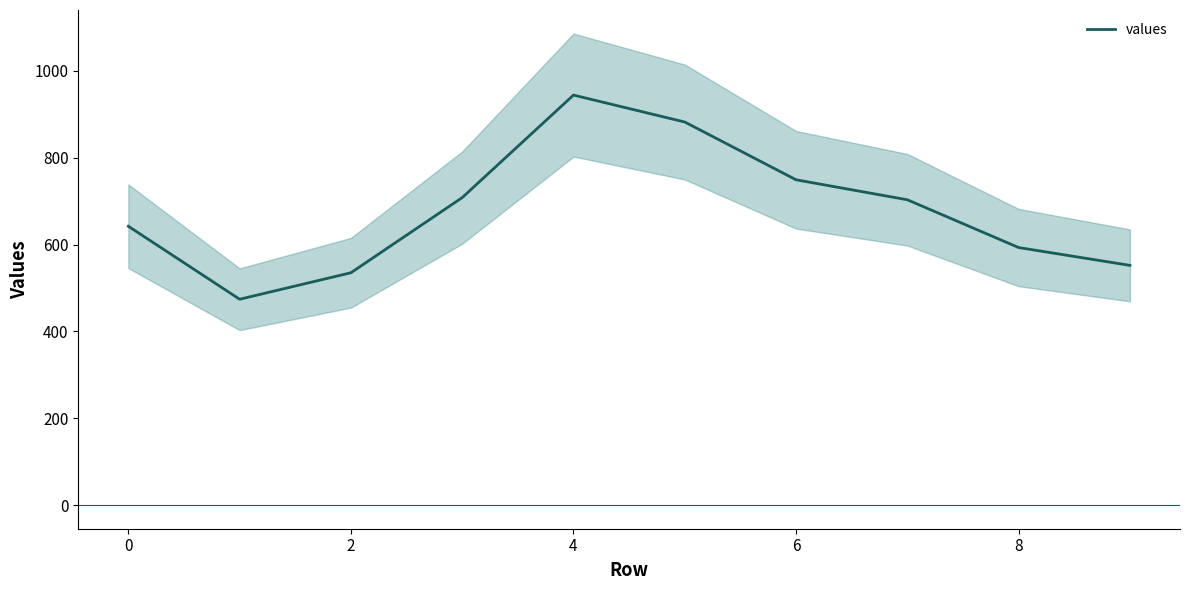

Reading left to right, extract all data points from this chart.

642	474	535	708	944	882	749	703	593	552